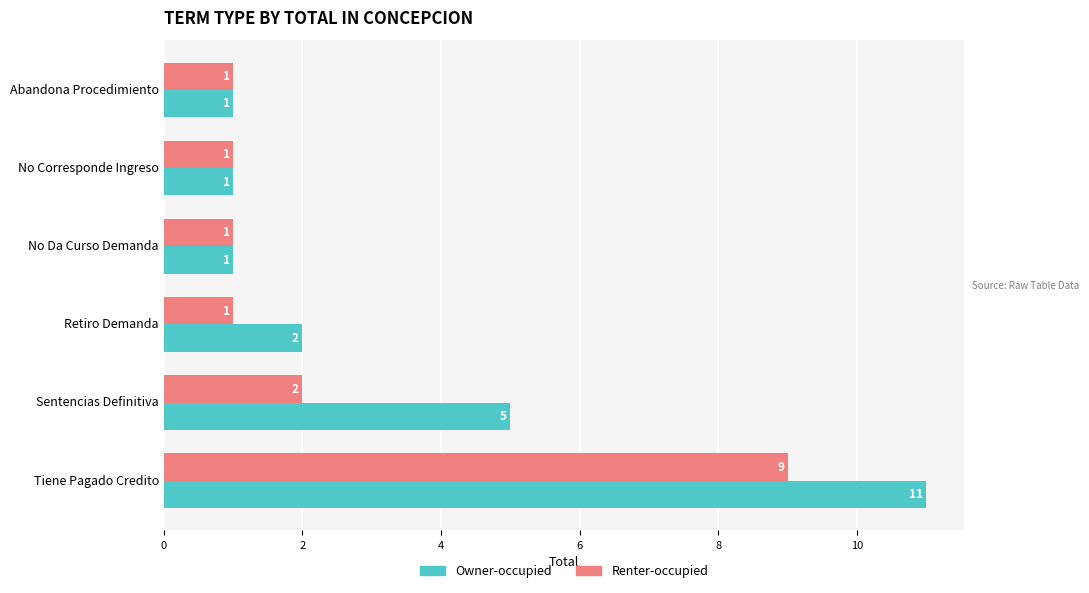

What is the maximum value shown in the chart?

11